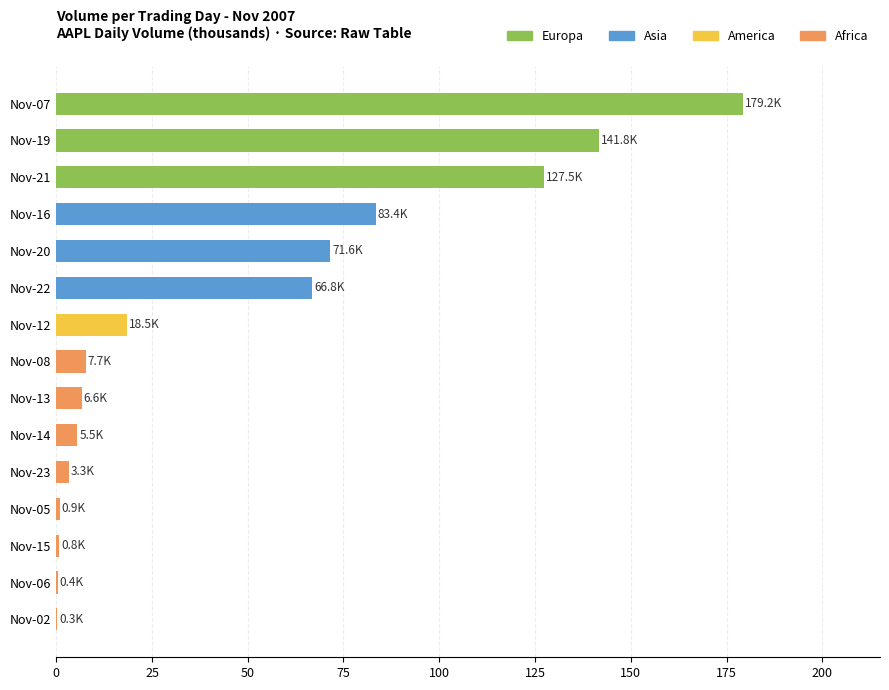

Which has a higher value, Nov-19 or Nov-21?

Nov-19